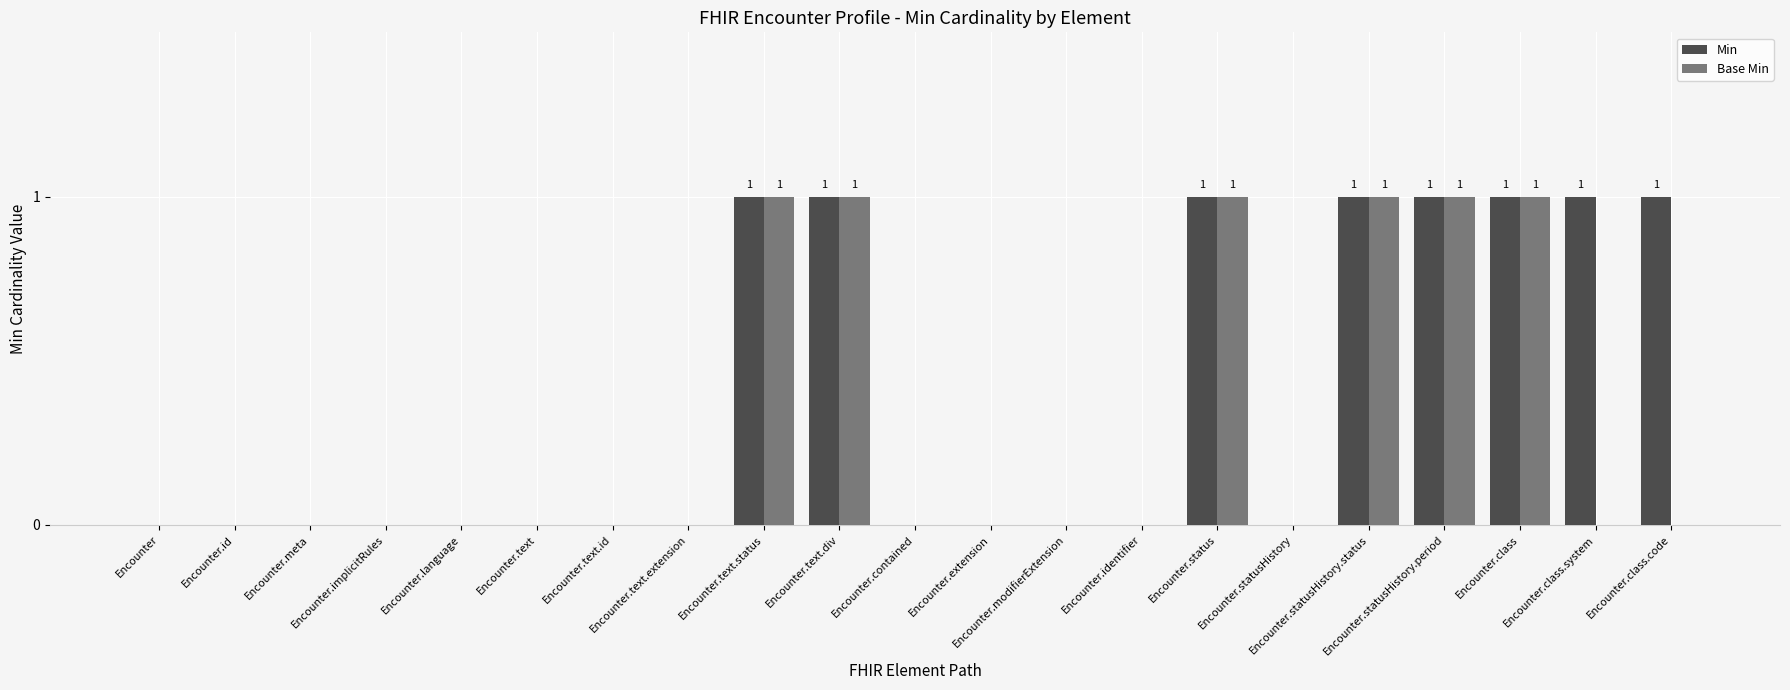

What is the highest value of the Min series?

1